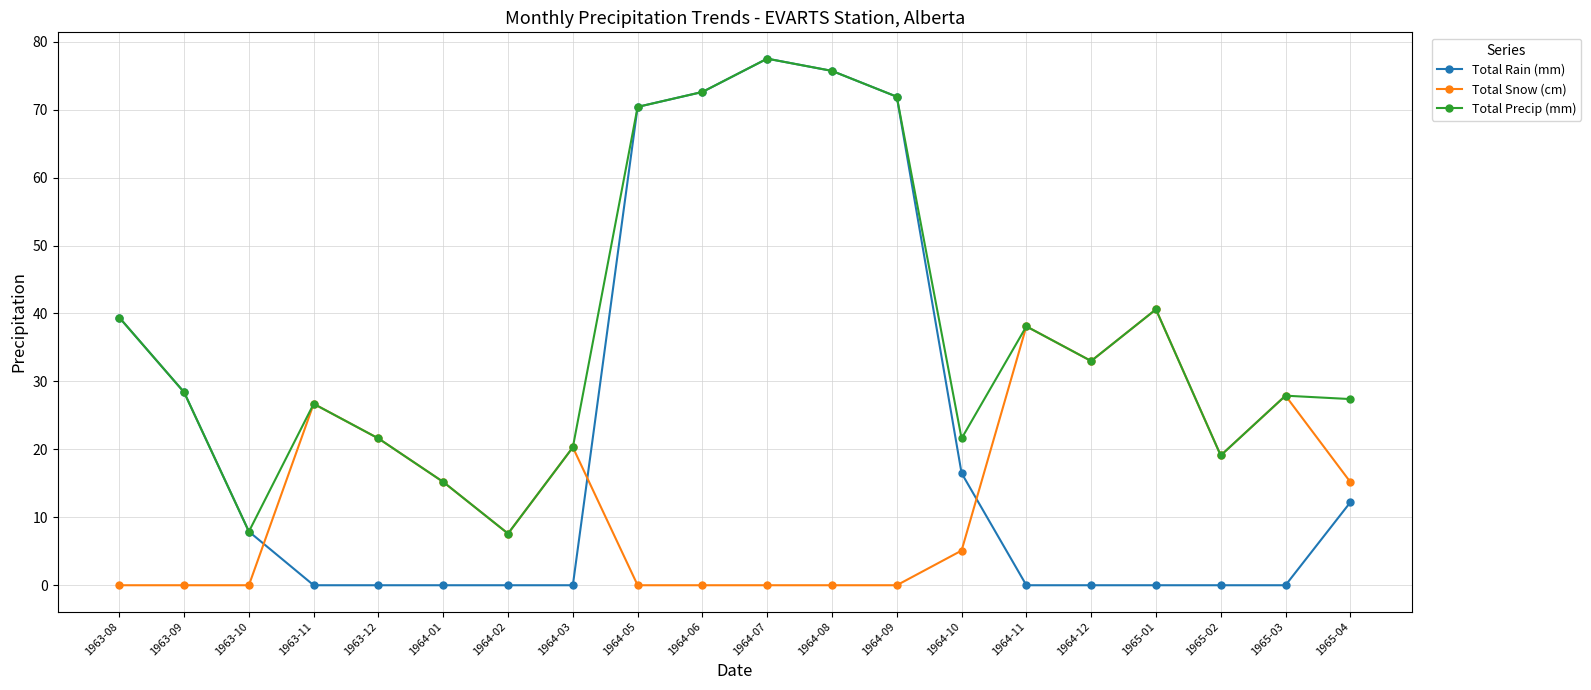

Which series changed the most between 1964-06 and 1964-12?

Total Rain (mm)